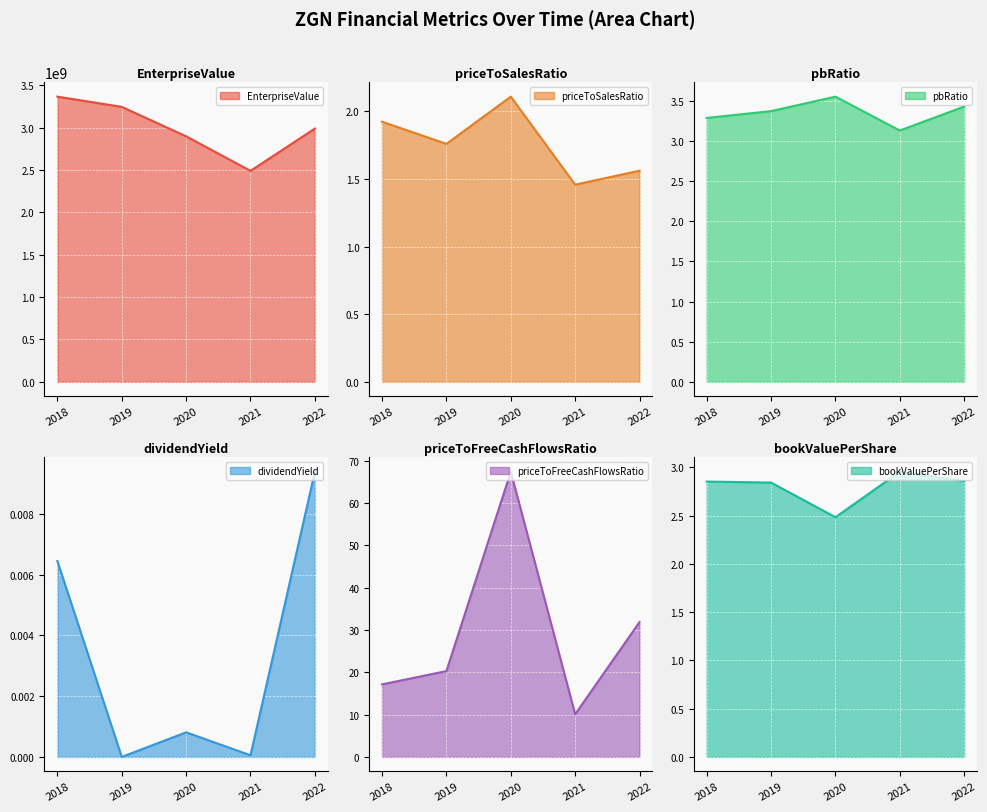

Which series has the widest spread of values?

EnterpriseValue